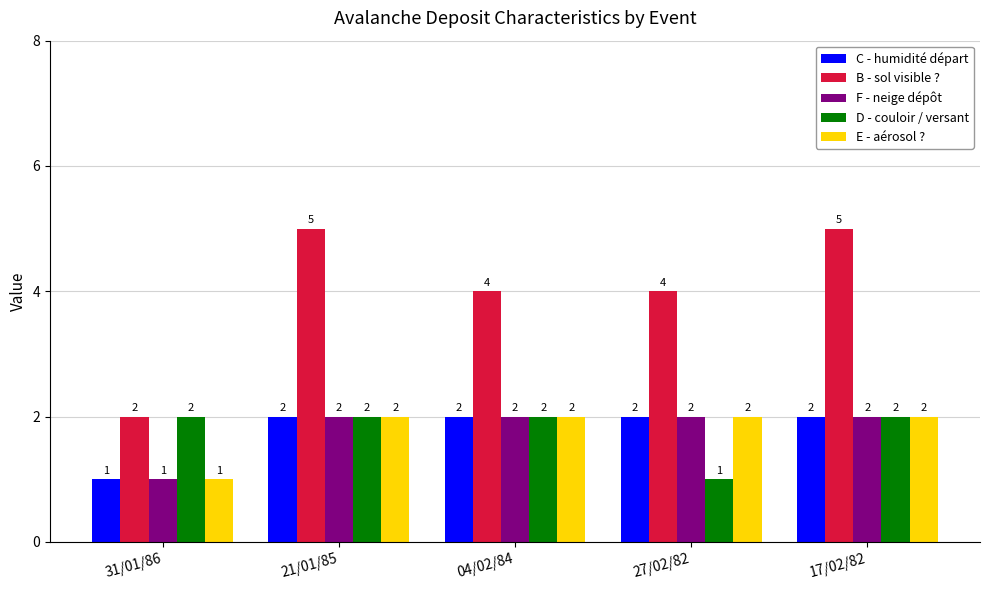

What is the average value of the B - sol visible ? series?

4